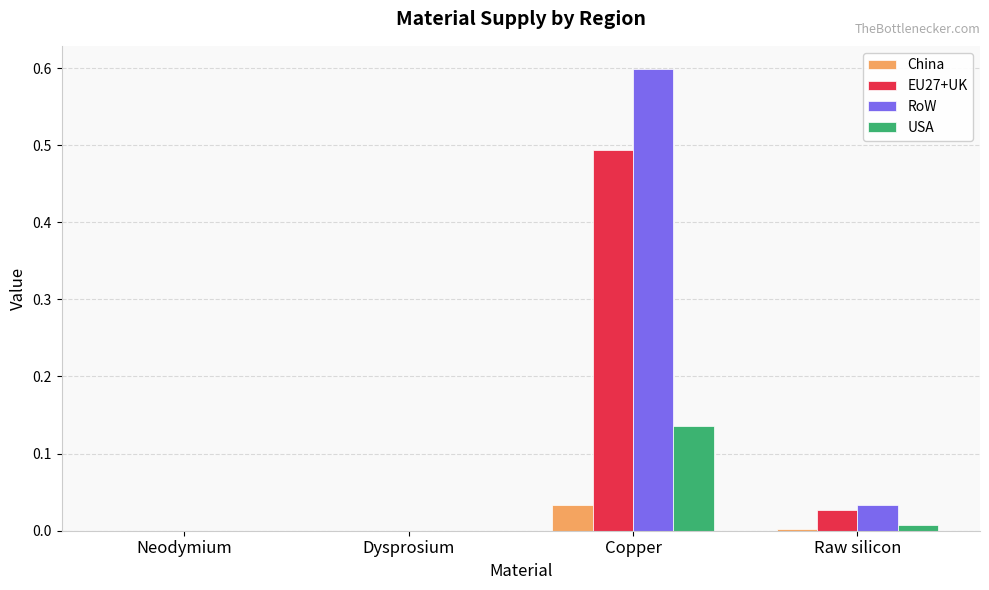

At which category does the chart reach its peak across all series?

Copper